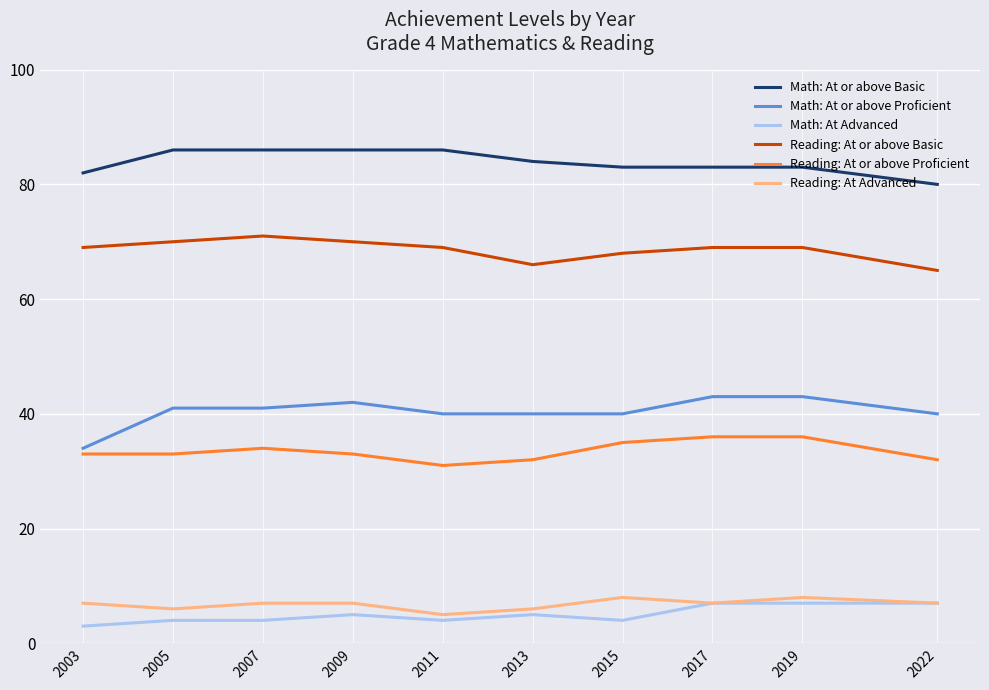

What is the average value of the Reading: At or above Proficient series?

34